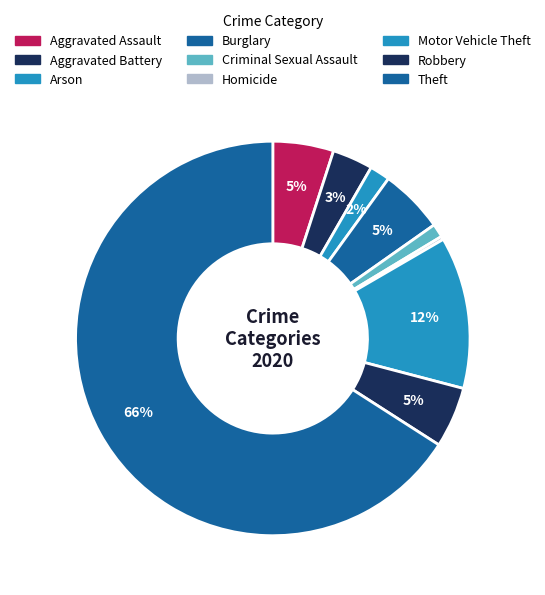

Approximately how many times larger is the value at Homicide compared to Aggravated Battery?

0.1